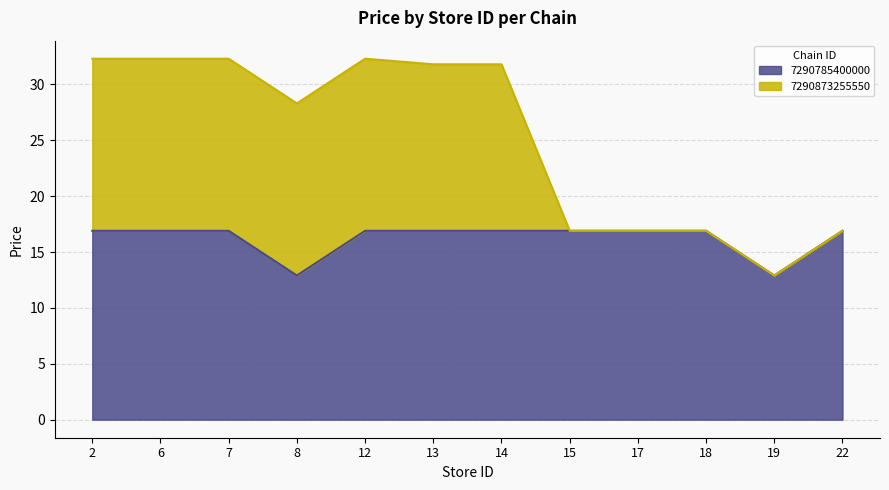

What is the total value across all series at 22?

16.9